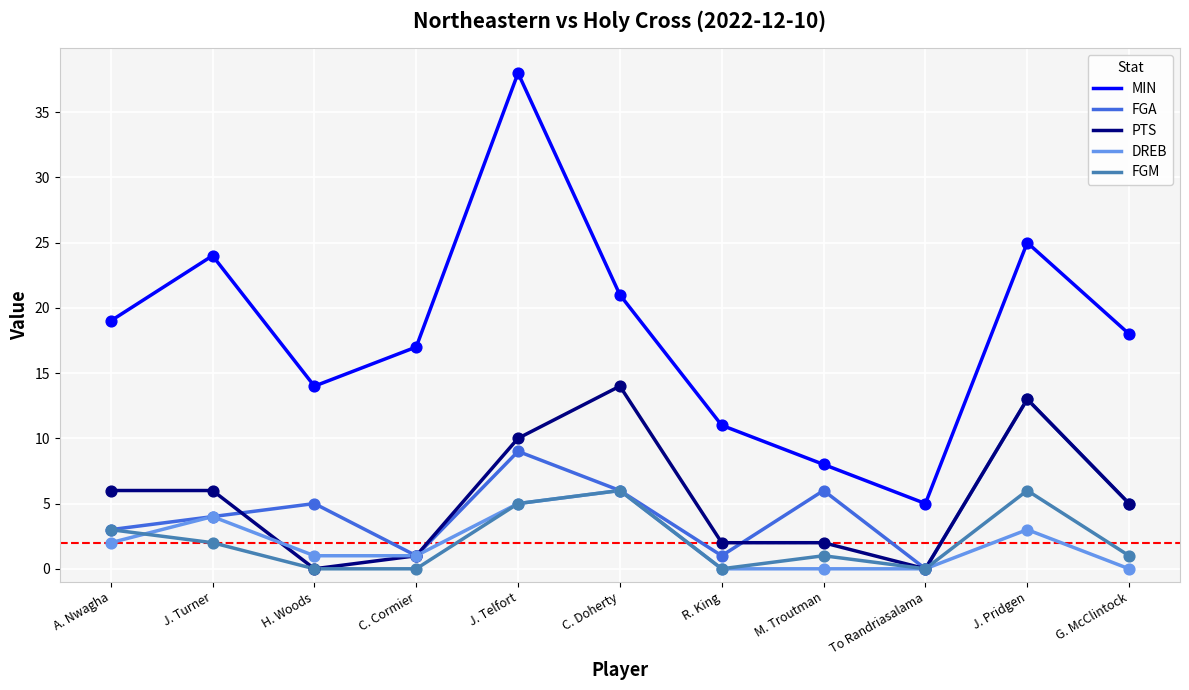

Between R. King and To Randriasalama, which series saw the biggest shift?

MIN